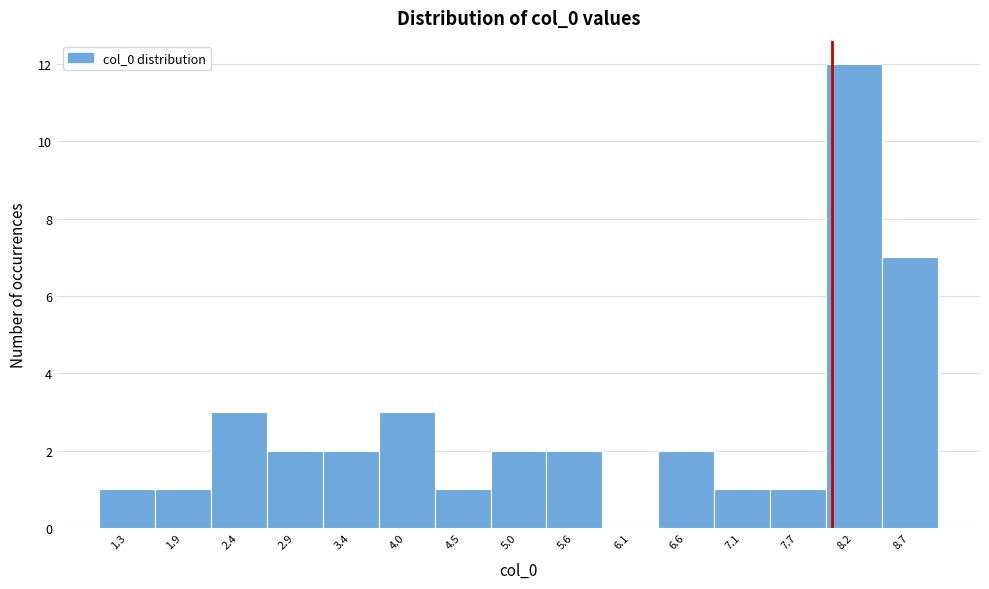

Reading left to right, list every bar in this chart as the range it spans on the x-axis followed by its height. Neither the bar edges nor the heights are printed on the chart, so give them approximately, as read against the axes.

1.1 to 1.6: 1
1.6 to 2.1: 1
2.1 to 2.6: 3
2.6 to 3.2: 2
3.2 to 3.7: 2
3.7 to 4.2: 3
4.2 to 4.8: 1
4.8 to 5.3: 2
5.3 to 5.8: 2
5.8 to 6.4: 0
6.4 to 6.9: 2
6.9 to 7.4: 1
7.4 to 7.9: 1
7.9 to 8.5: 12
8.5 to 9.0: 7